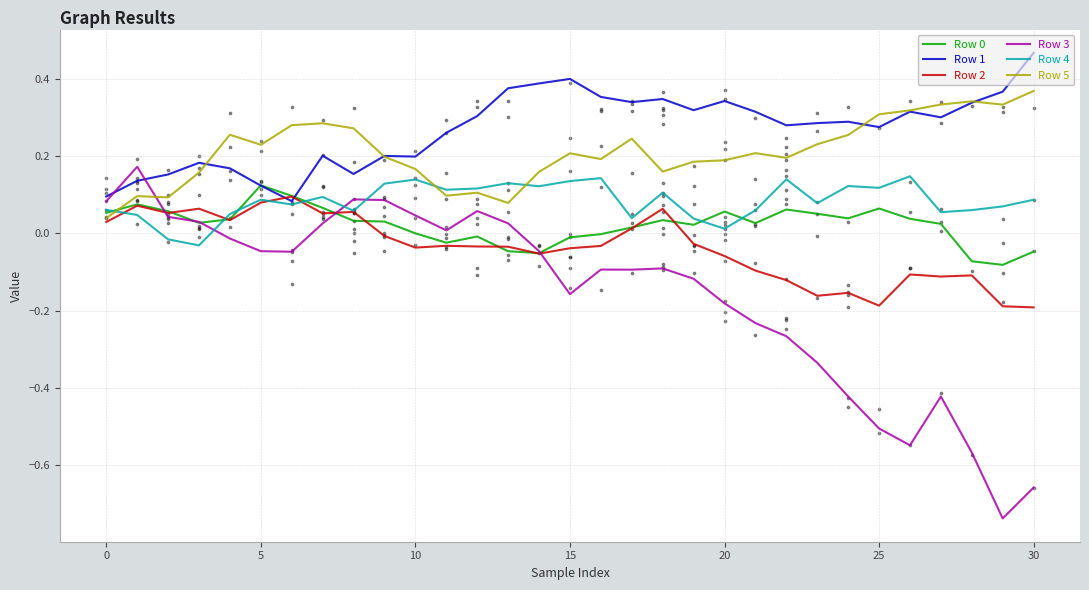

Is the value of Row 3 at 10 greater than the value of Row 2 at 16?

Yes